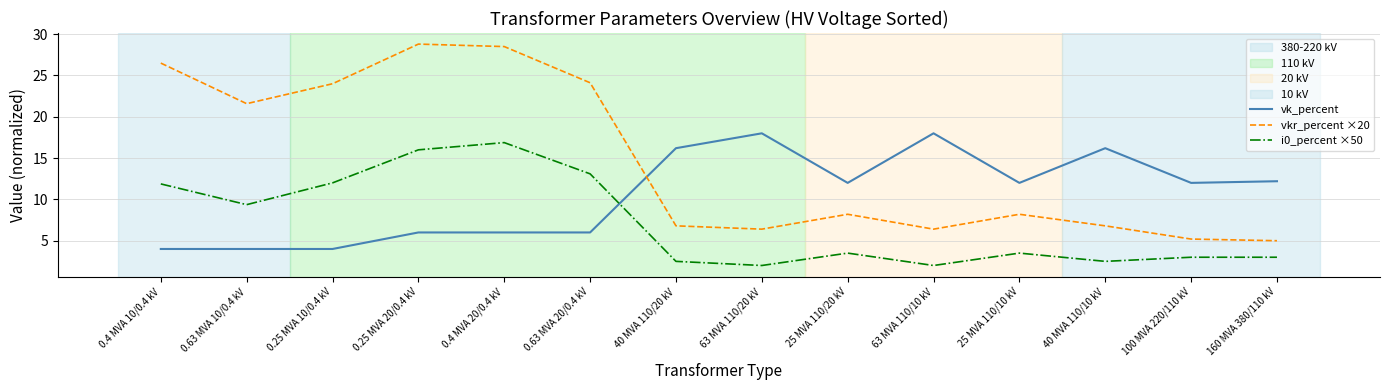

What is the average value of the i0_percent ×50 series?

7.2